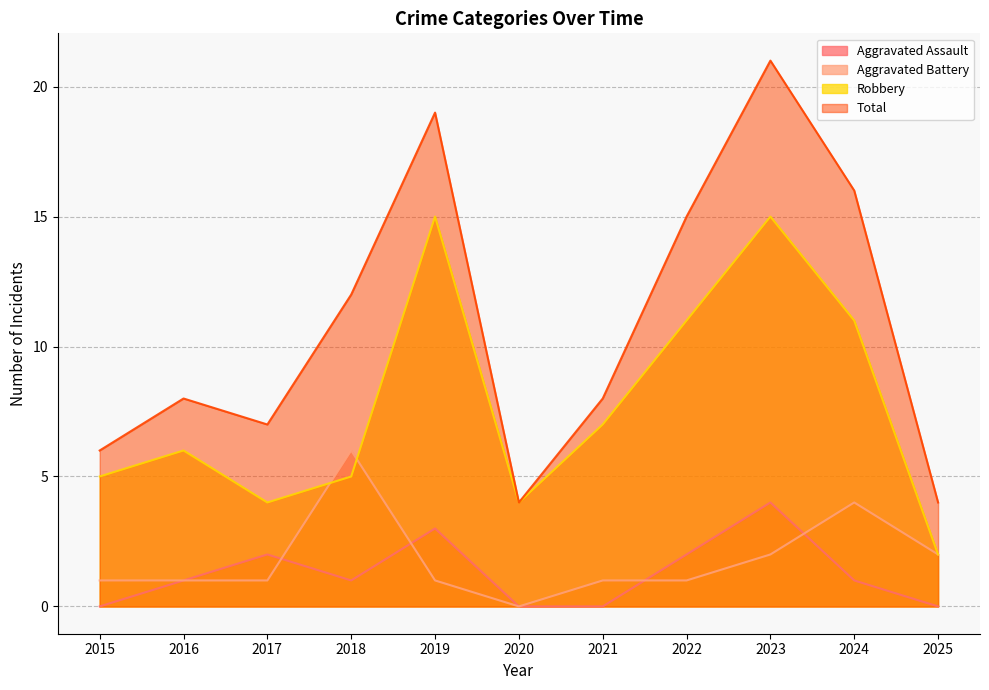

What is the sum of the Aggravated Battery values at 2018 and 2015?

7